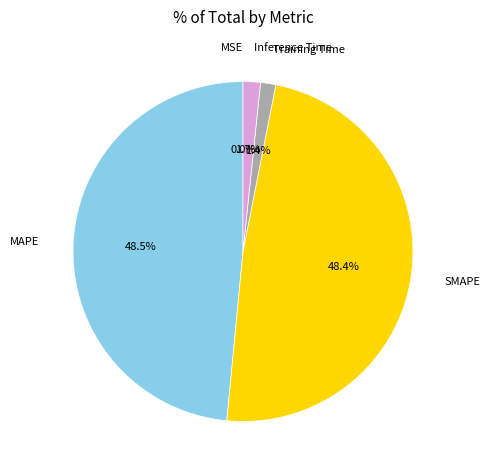

Is there any slice that represents more than half of the pie?

No